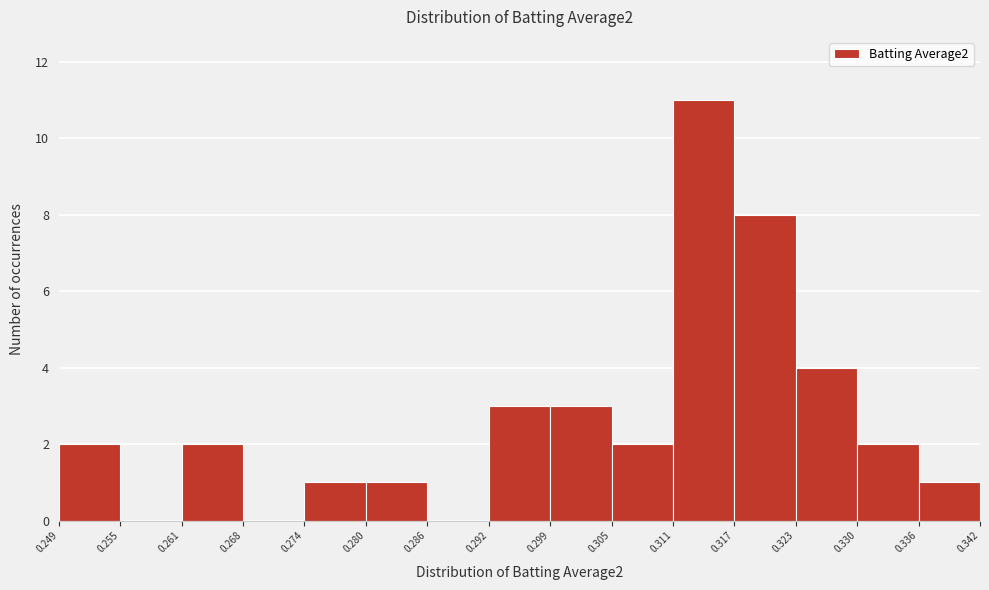

Reading left to right, list every bar in this chart as the range it spans on the x-axis followed by its height. The values are not printed on the chart, so give them approximately, as read against the axis.

0.249 to 0.255: 2
0.255 to 0.261: 0
0.261 to 0.268: 2
0.268 to 0.274: 0
0.274 to 0.280: 1
0.280 to 0.286: 1
0.286 to 0.292: 0
0.292 to 0.299: 3
0.299 to 0.305: 3
0.305 to 0.311: 2
0.311 to 0.317: 11
0.317 to 0.323: 8
0.323 to 0.330: 4
0.330 to 0.336: 2
0.336 to 0.342: 1